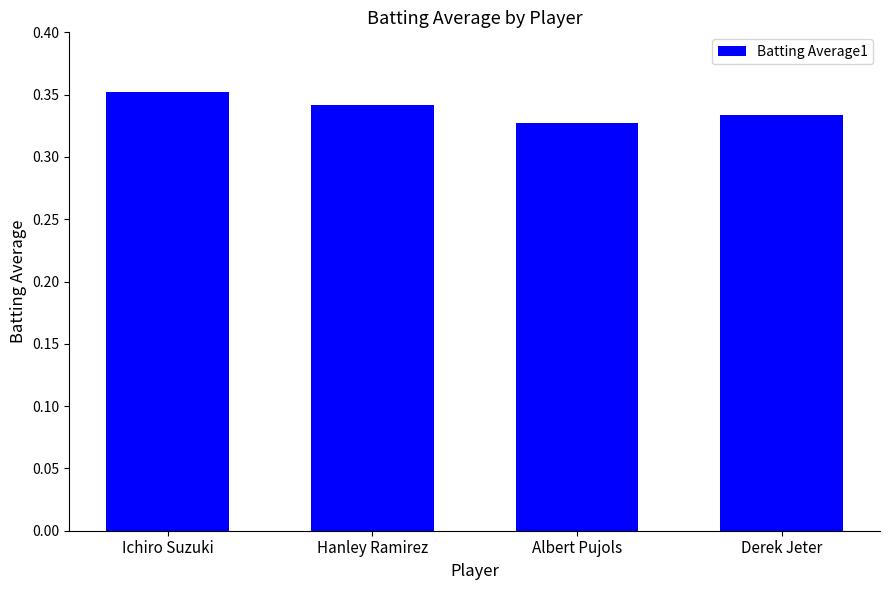

What is the label of the 3rd bar from the right?

Hanley Ramirez